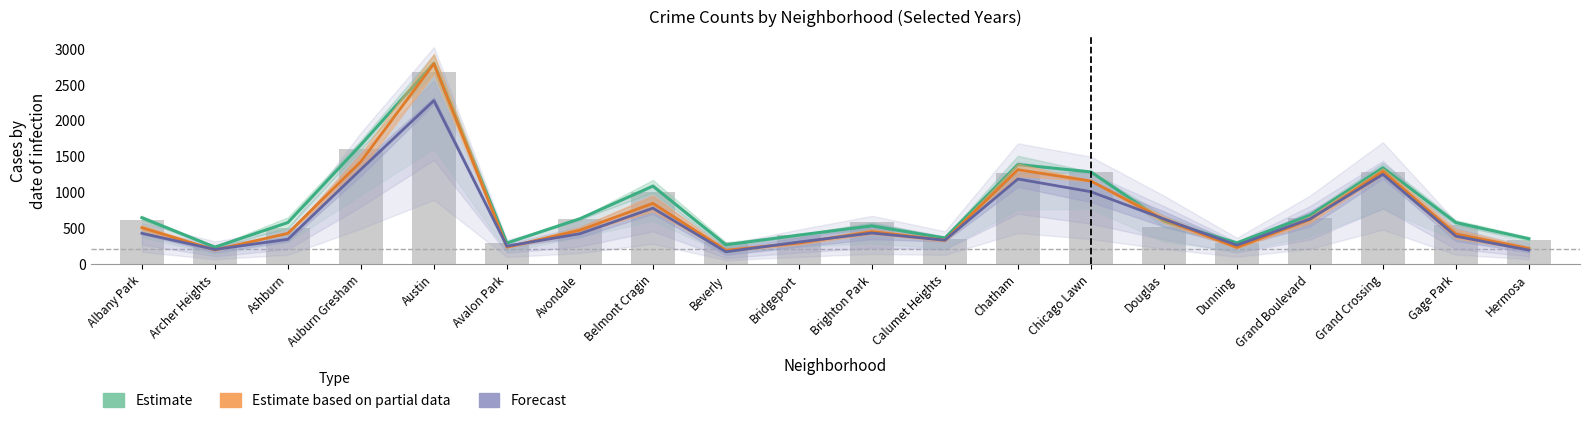

Count the number of data series in this chart.

3